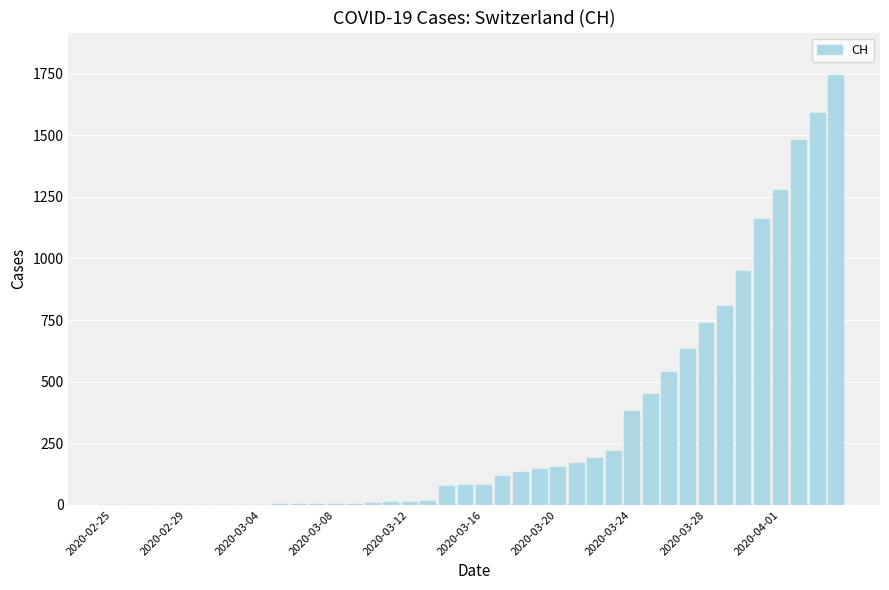

Are the bars horizontal?

No